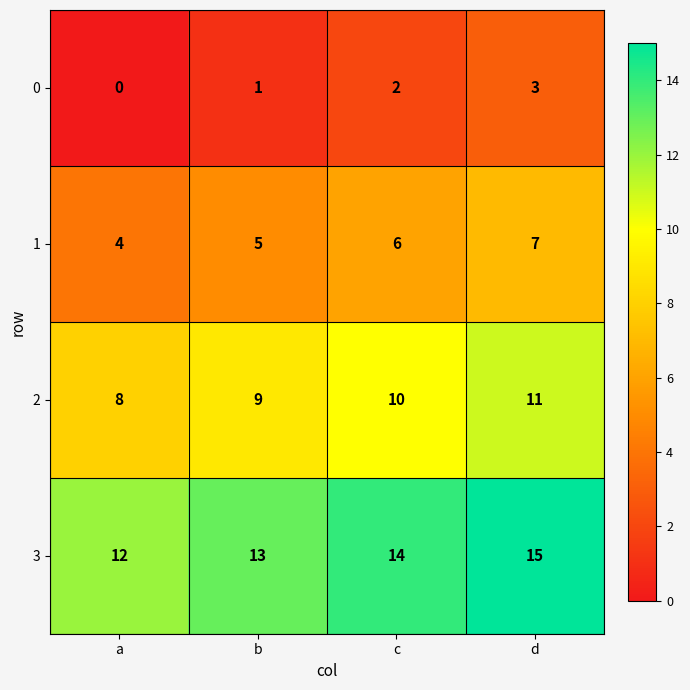

Reading right to left, list all the values displayed in this chart.

0: d=3	c=2	b=1	a=0
1: d=7	c=6	b=5	a=4
2: d=11	c=10	b=9	a=8
3: d=15	c=14	b=13	a=12